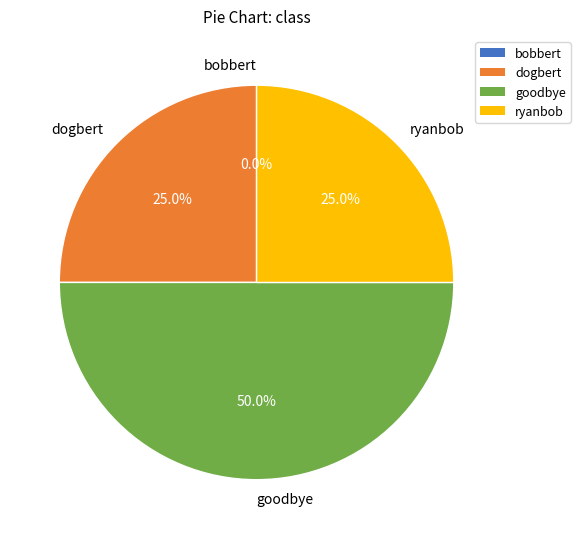

Does dogbert account for over 50% of the chart?

No